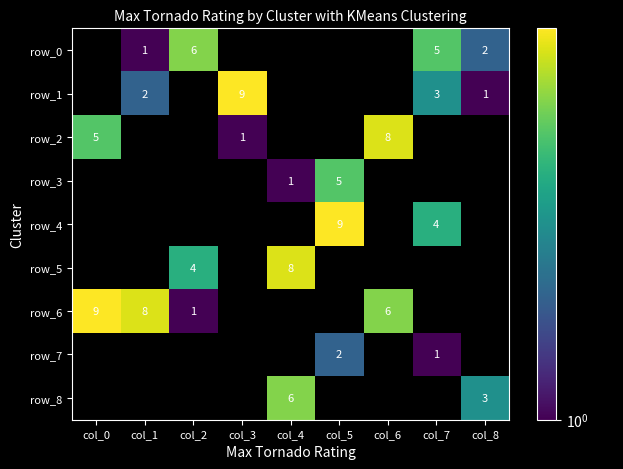

The value of row_4 at col_5 is 9.0. True or false?

True